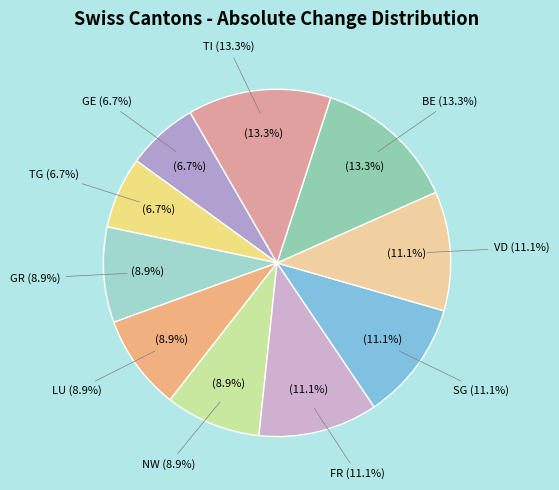

Rank the categories by value from lowest to highest.

GE, TG, GR, LU, NW, FR, SG, VD, BE, TI